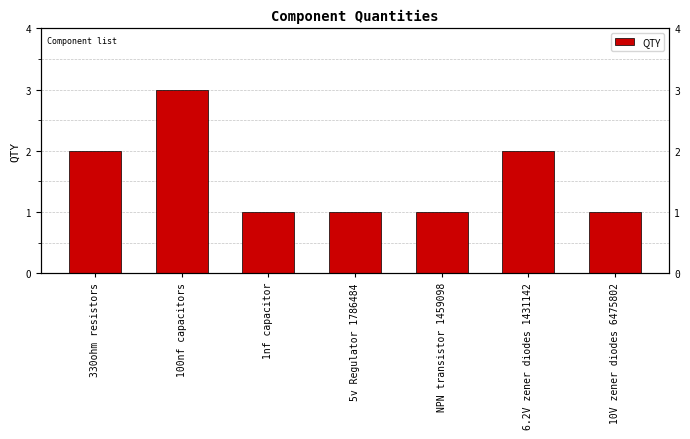

At which category does the chart reach its peak across all series?

100nf capacitors